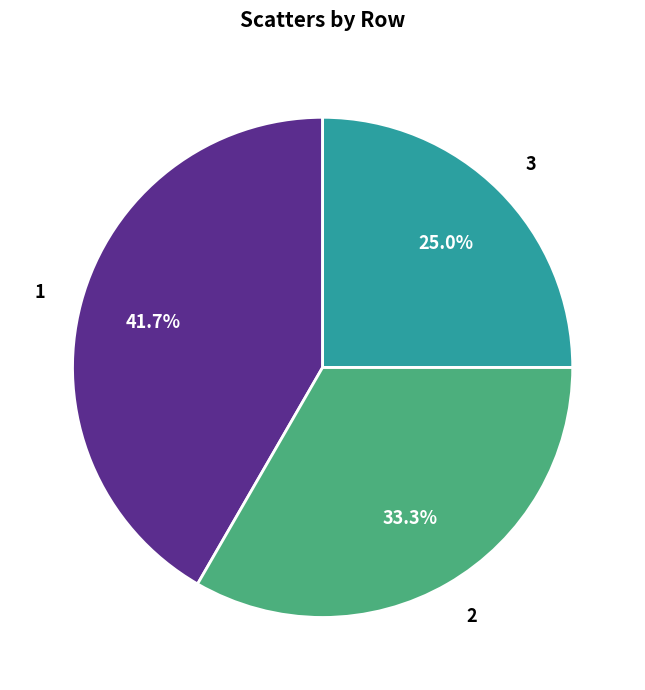

True or false: 3 accounts for 25% of the total.

True